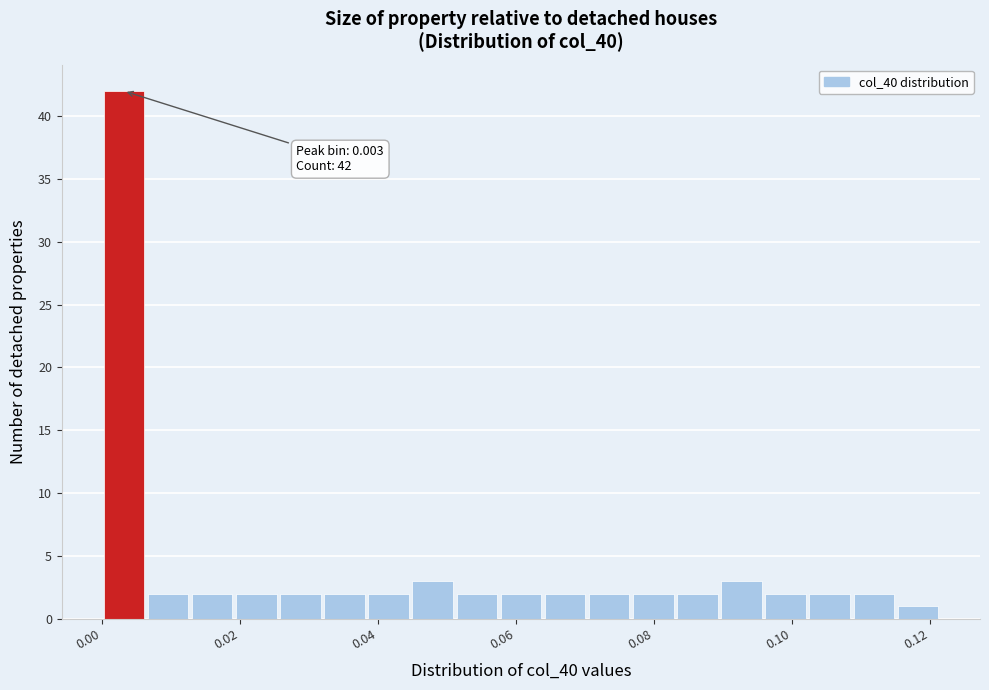

Read against the x-axis, roughly where is the centre of the tallest bar?

0.004